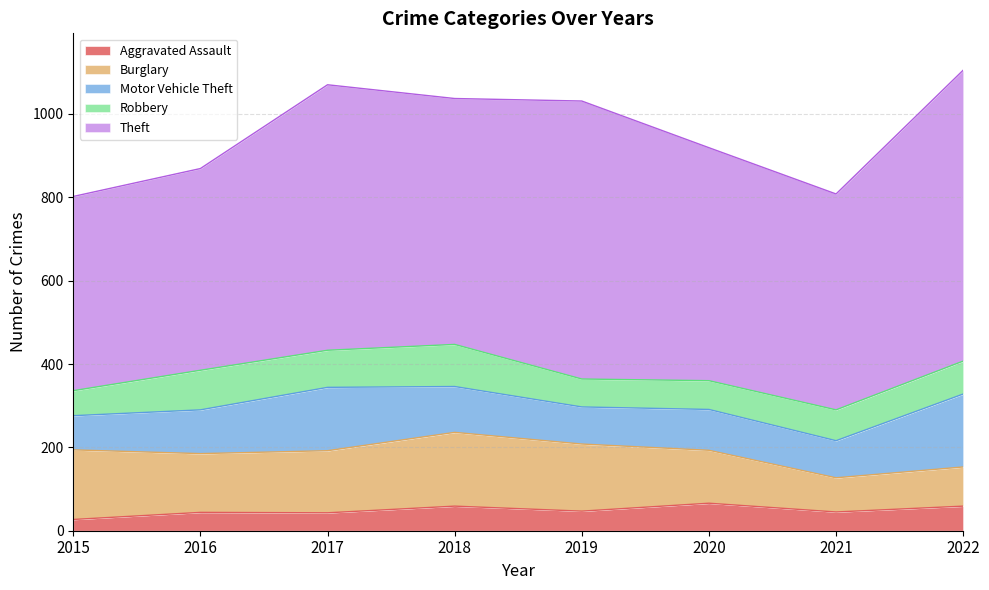

At which label does Motor Vehicle Theft reach its minimum?

2015